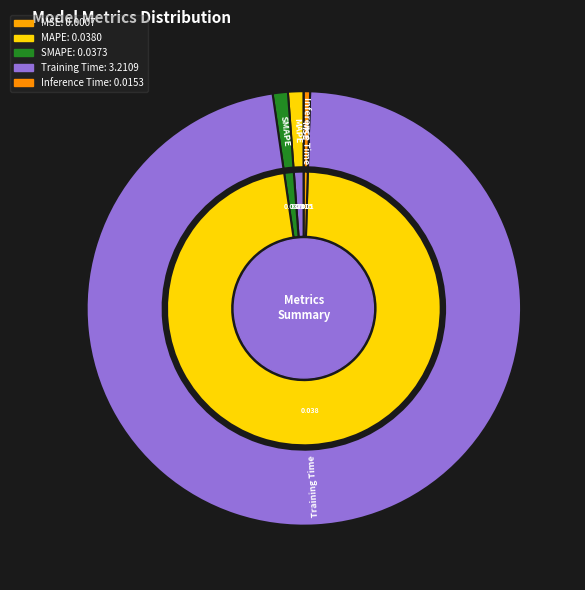

Do MAPE and SMAPE together represent more than half of the pie?

No